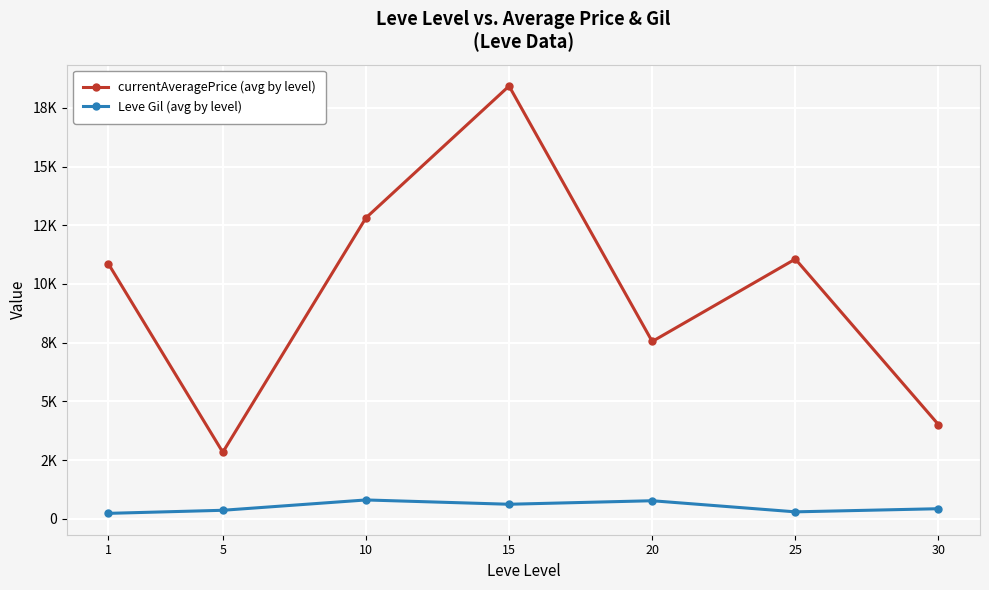

Reading left to right, list all the values displayed in this chart.

currentAveragePrice (avg by level): 10865.0	2834.3	12813.5	18427.8	7550.8	11060.5	4009.8
Leve Gil (avg by level): 232.5	363.3	803.3	620.0	770.0	296.7	430.0